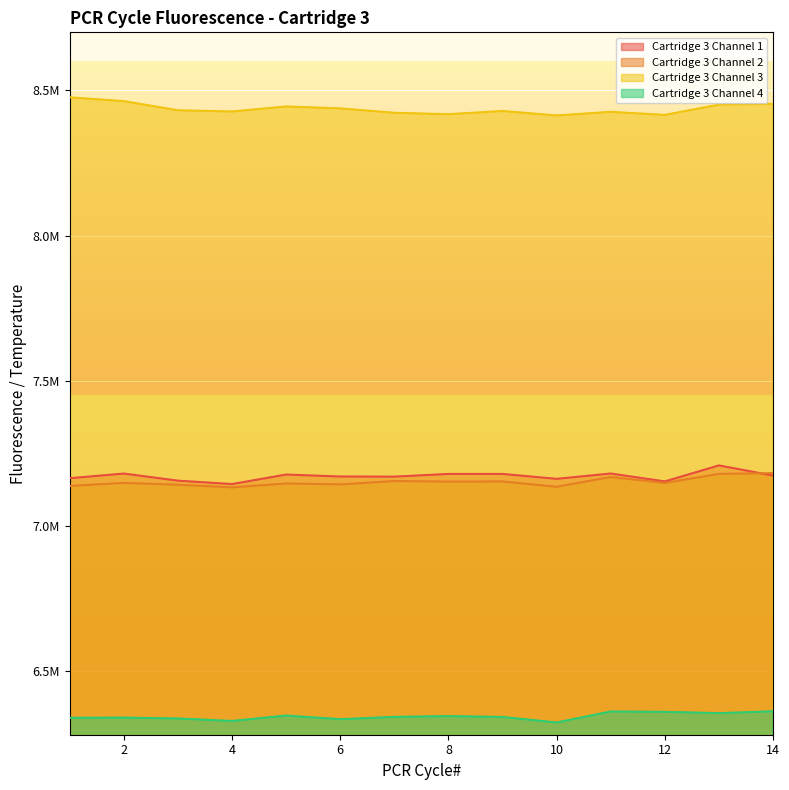

Reading left to right, what are all the values shown in this chart?

Cartridge 3 Channel 1: 7163778	7179773	7155296	7143618	7176410	7169597	7169174	7178503	7178485	7161605	7179962	7152666	7207874	7172848
Cartridge 3 Channel 2: 7137247	7147585	7141224	7132324	7145527	7142497	7154040	7152085	7152522	7134301	7167873	7147365	7178747	7181230
Cartridge 3 Channel 3: 8476003	8462879	8431345	8427202	8444471	8437884	8422736	8417930	8428966	8413504	8426038	8415475	8450810	8453662
Cartridge 3 Channel 4: 6338250	6338952	6335854	6327376	6346064	6333583	6341407	6344036	6341157	6322151	6360002	6358867	6354272	6360778